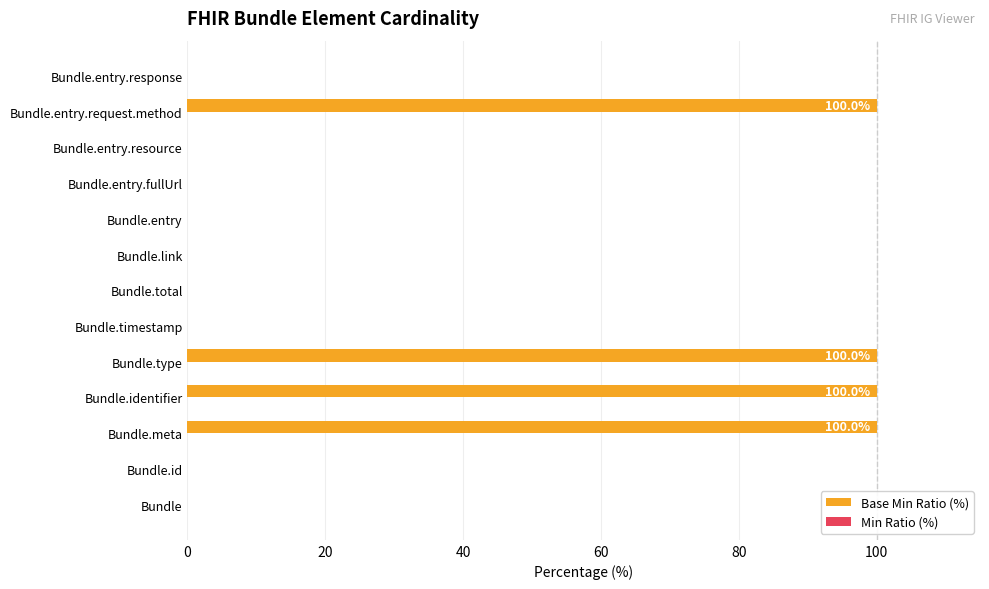

Are the bars horizontal?

Yes